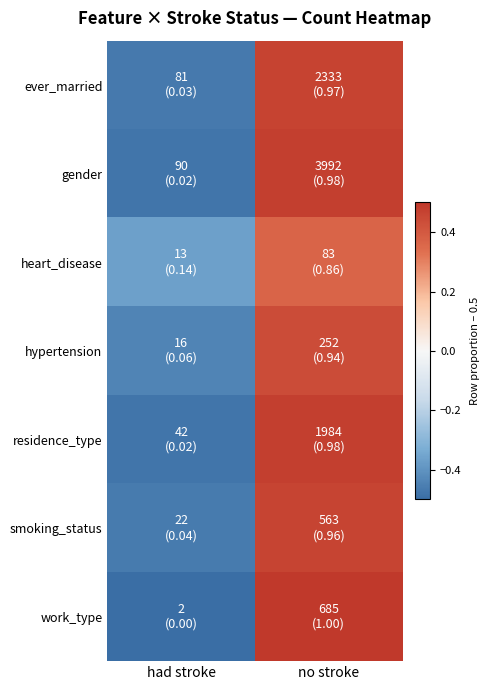

Reading right to left, list all the values displayed in this chart.

ever_married: no stroke=0.5	had stroke=-0.5
gender: no stroke=0.5	had stroke=-0.5
heart_disease: no stroke=0.4	had stroke=-0.4
hypertension: no stroke=0.4	had stroke=-0.4
residence_type: no stroke=0.5	had stroke=-0.5
smoking_status: no stroke=0.5	had stroke=-0.5
work_type: no stroke=0.5	had stroke=-0.5